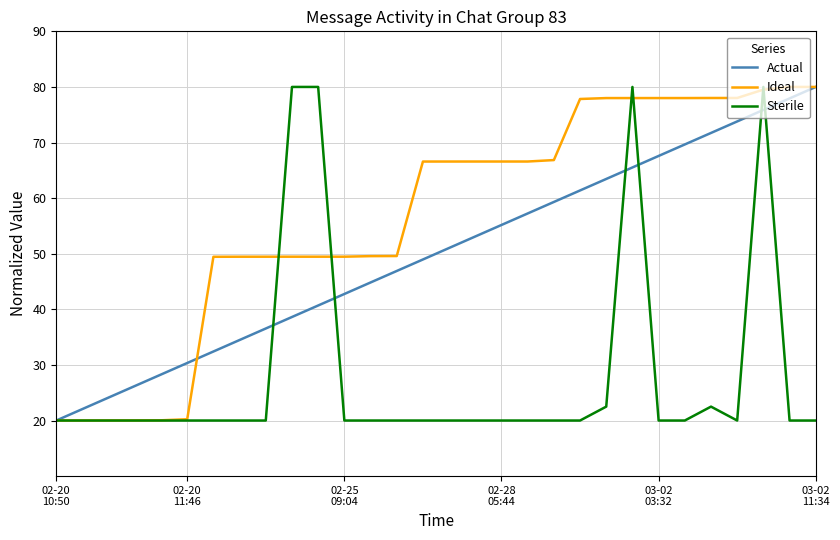

What is the smallest value displayed?

20.0